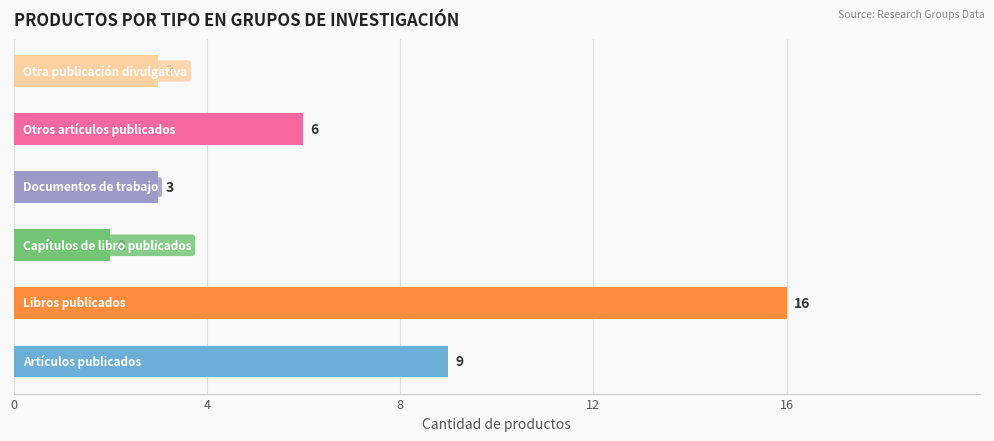

What is the sum of all values?

39